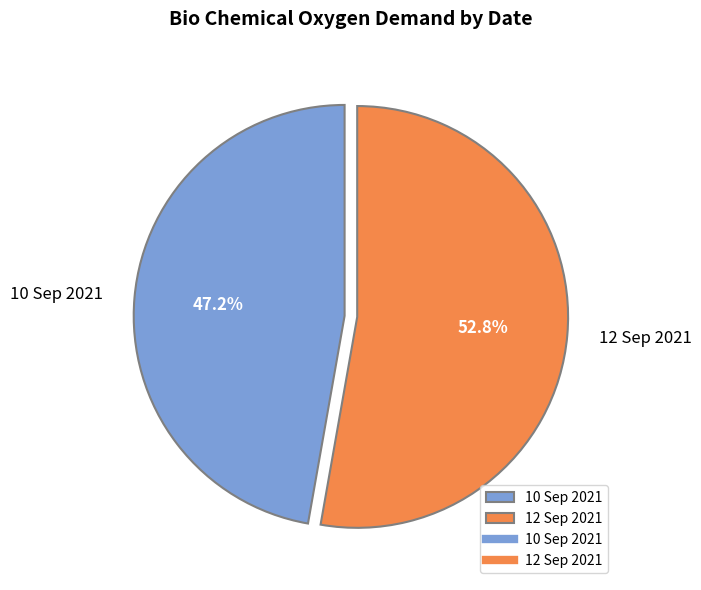

Which has a higher value, 10 Sep 2021 or 12 Sep 2021?

12 Sep 2021